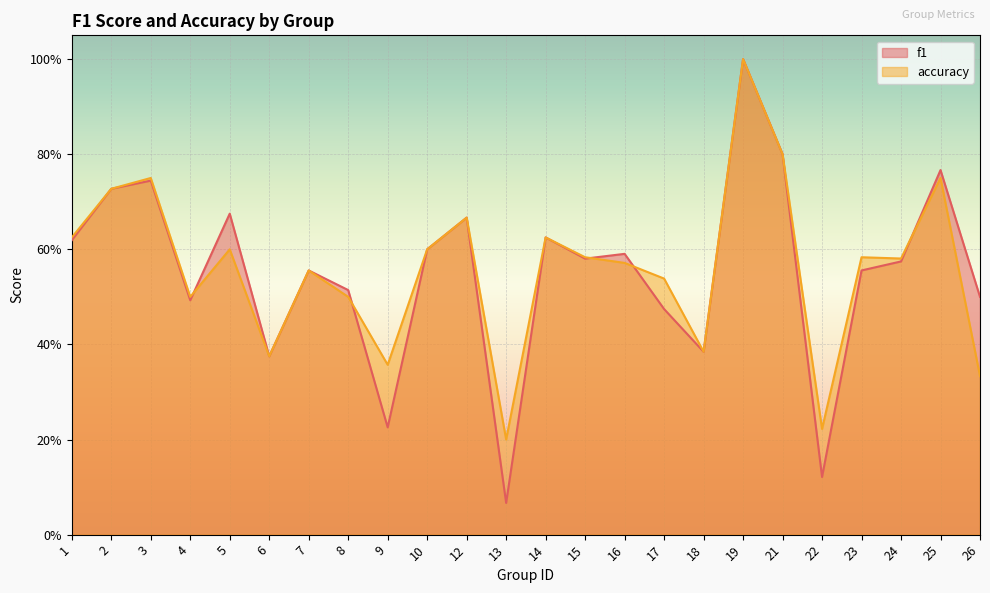

Rank the categories by accuracy value from highest to lowest.

19, 21, 3, 25, 2, 12, 1, 14, 5, 10, 15, 23, 24, 16, 7, 17, 4, 8, 18, 6, 9, 26, 22, 13